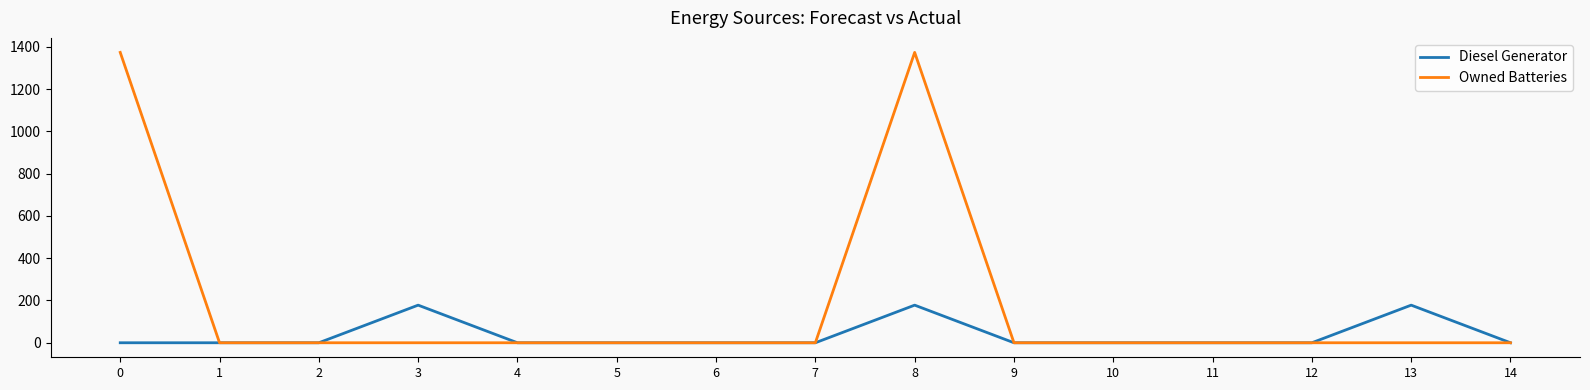

What is the sum of all Diesel Generator values?

534